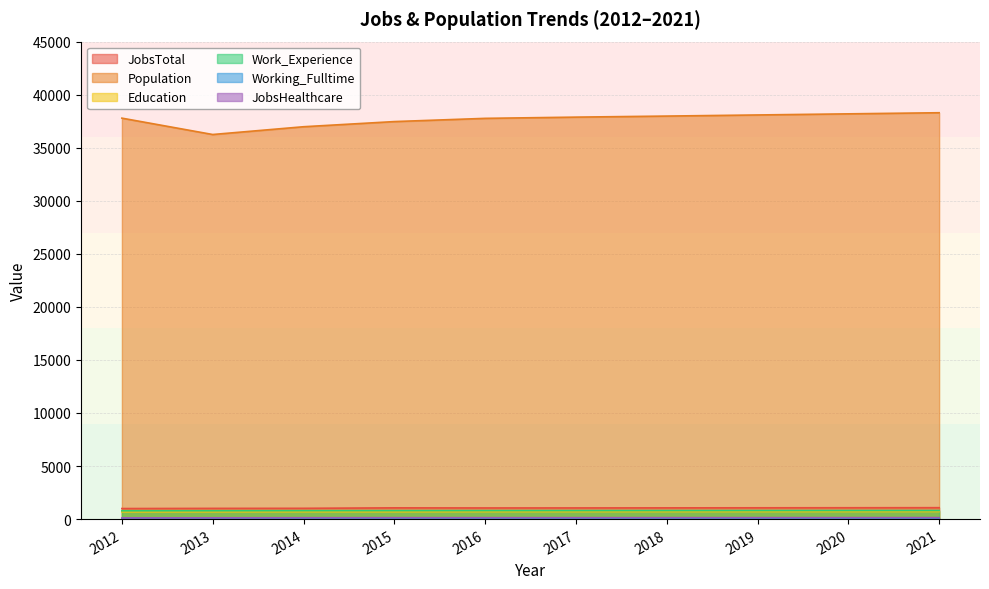

Does the chart display data point markers on the line(s)?

No